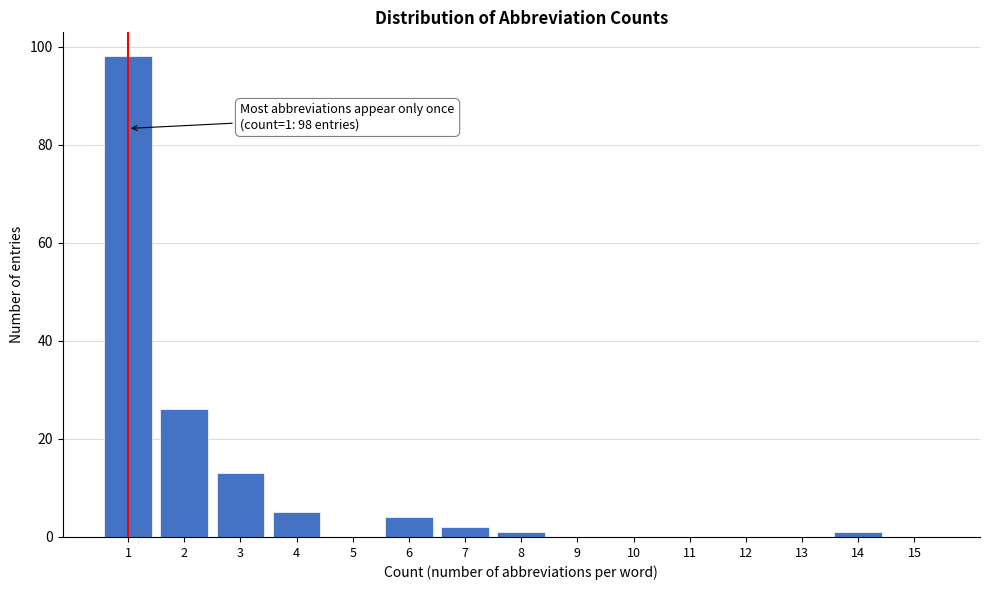

Which range on the x-axis has the tallest bar?

0.5 to 1.5